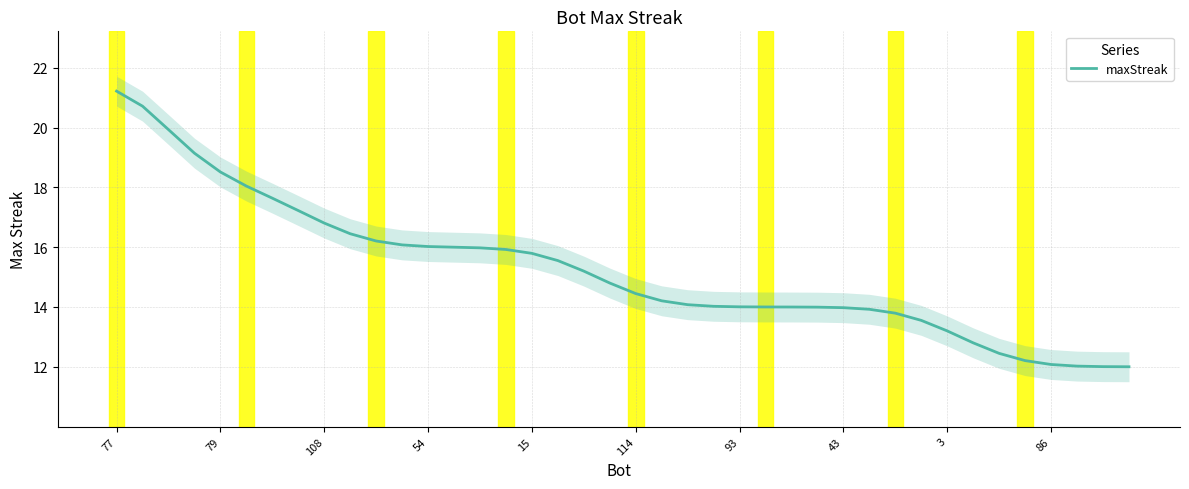

Which category has the highest value in the maxStreak series?

77